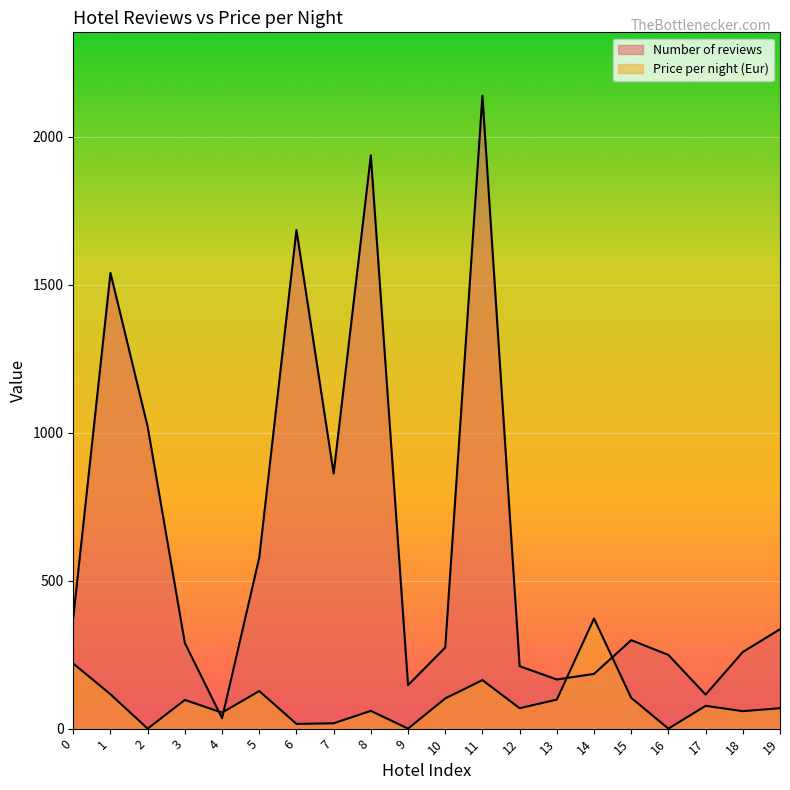

At how many categories does at least one series exceed 1962?

1